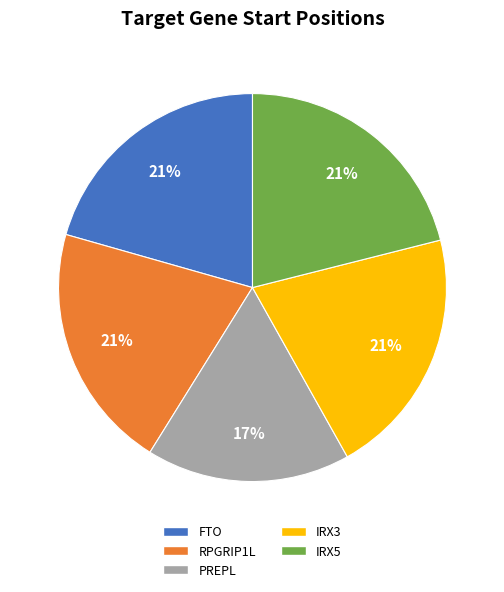

Which category has the smallest portion of the pie?

PREPL